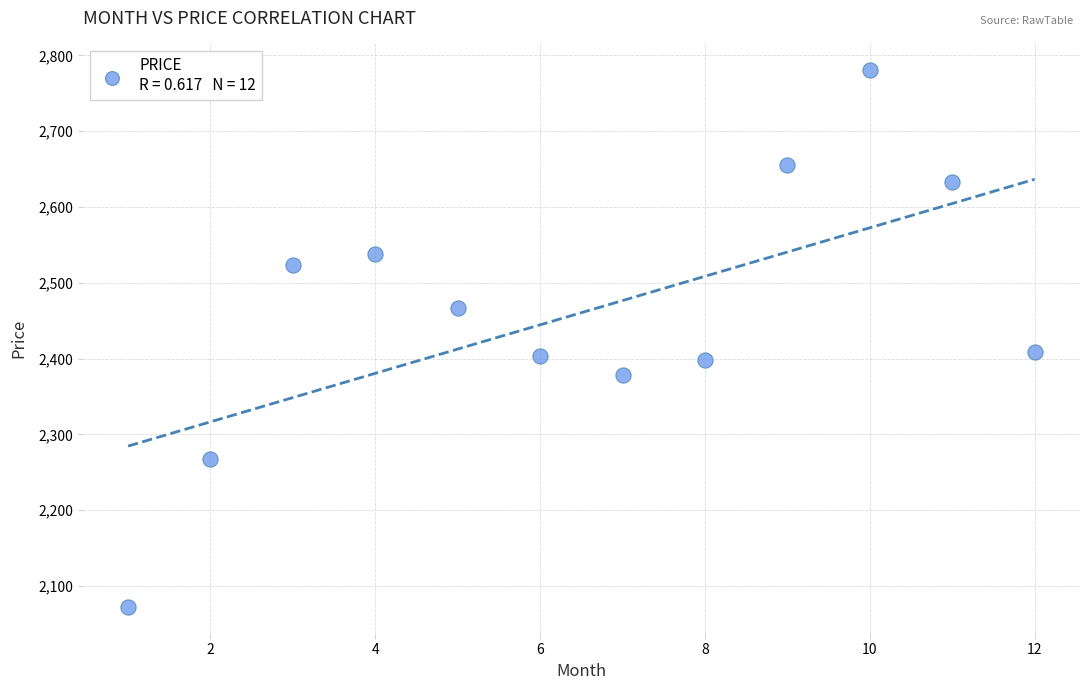

What is the average X value?

6.5